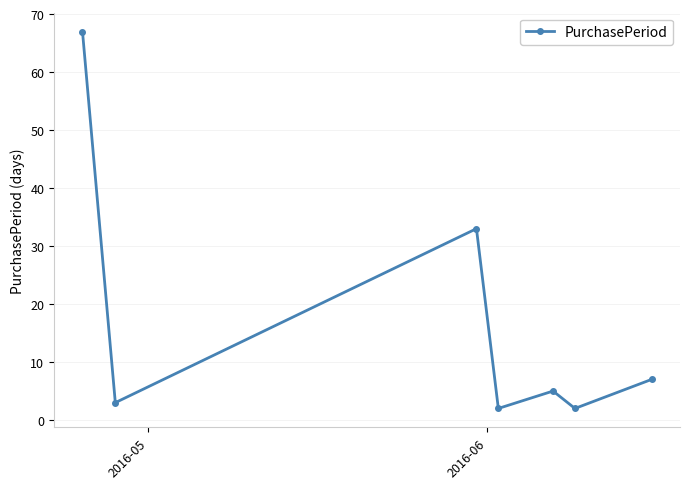

How many interior local peaks (higher than both neighbors) does the data have?

2